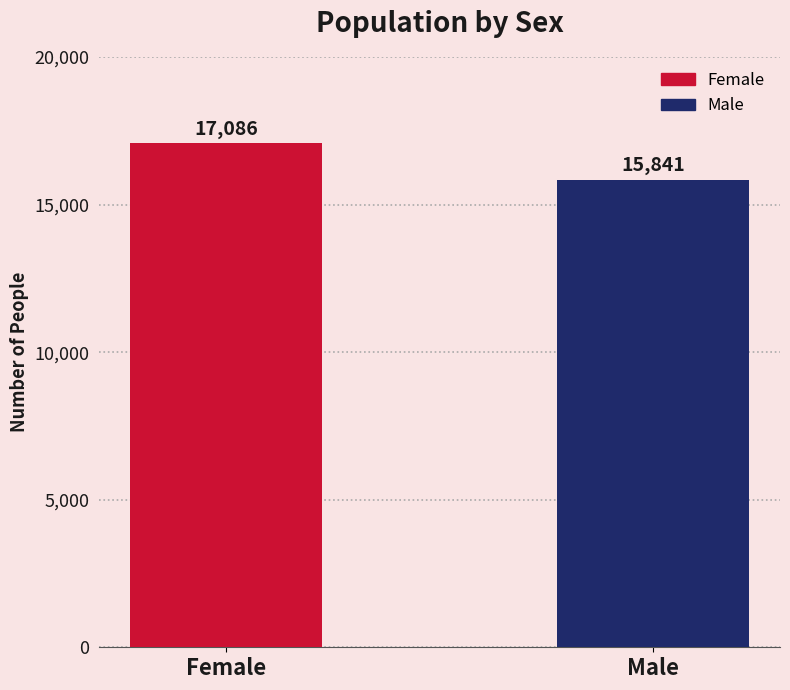

What is the change in value from Female to Male?

-1245